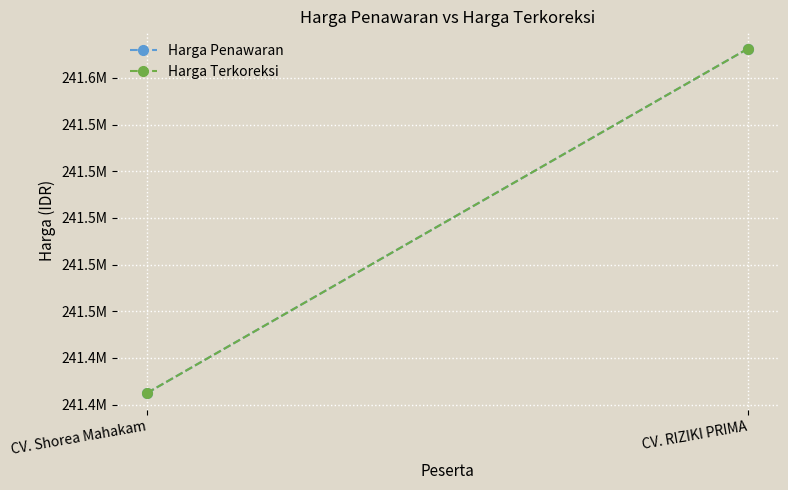

Rank the series at CV. RIZIKI PRIMA from lowest to highest value.

Harga Penawaran, Harga Terkoreksi